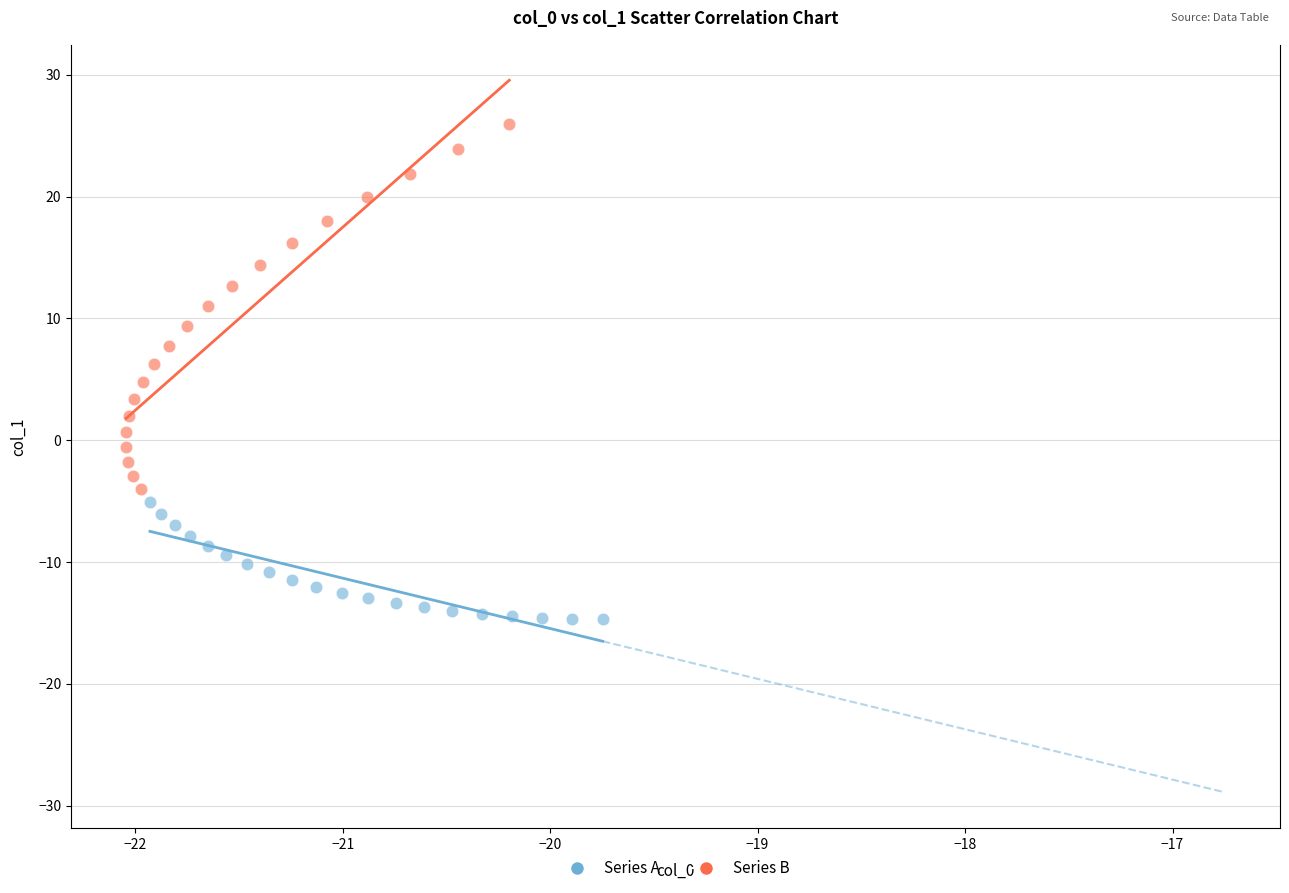

Which series has the largest Y range (max minus min)?

Series B